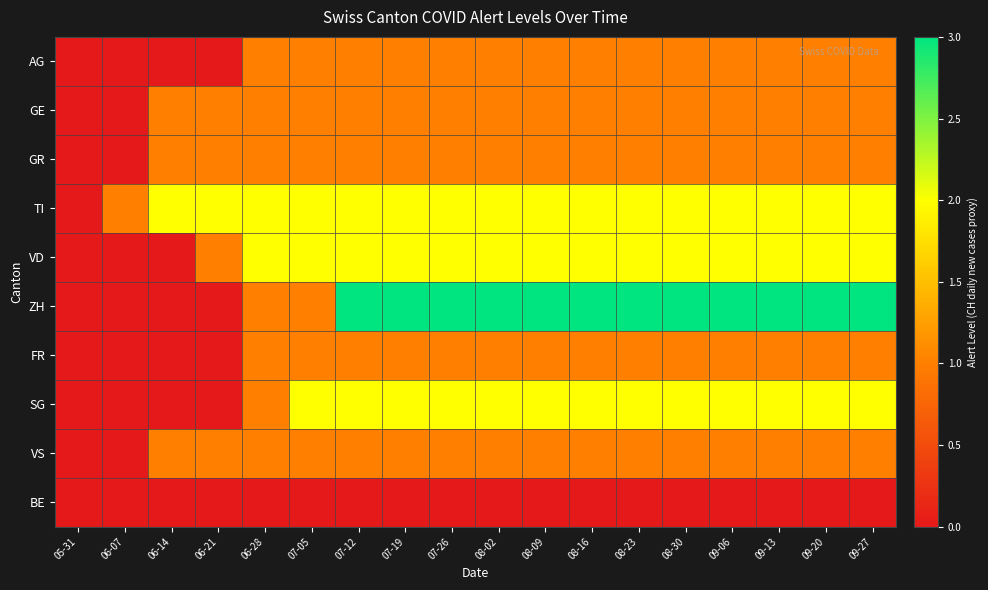

Reading left to right, what are all the values shown in this chart?

AG: 05-31=0	06-07=0	06-14=0	06-21=0	06-28=1	07-05=1	07-12=1	07-19=1	07-26=1	08-02=1	08-09=1	08-16=1	08-23=1	08-30=1	09-06=1	09-13=1	09-20=1	09-27=1
GE: 05-31=0	06-07=0	06-14=1	06-21=1	06-28=1	07-05=1	07-12=1	07-19=1	07-26=1	08-02=1	08-09=1	08-16=1	08-23=1	08-30=1	09-06=1	09-13=1	09-20=1	09-27=1
GR: 05-31=0	06-07=0	06-14=1	06-21=1	06-28=1	07-05=1	07-12=1	07-19=1	07-26=1	08-02=1	08-09=1	08-16=1	08-23=1	08-30=1	09-06=1	09-13=1	09-20=1	09-27=1
TI: 05-31=0	06-07=1	06-14=2	06-21=2	06-28=2	07-05=2	07-12=2	07-19=2	07-26=2	08-02=2	08-09=2	08-16=2	08-23=2	08-30=2	09-06=2	09-13=2	09-20=2	09-27=2
VD: 05-31=0	06-07=0	06-14=0	06-21=1	06-28=2	07-05=2	07-12=2	07-19=2	07-26=2	08-02=2	08-09=2	08-16=2	08-23=2	08-30=2	09-06=2	09-13=2	09-20=2	09-27=2
ZH: 05-31=0	06-07=0	06-14=0	06-21=0	06-28=1	07-05=1	07-12=3	07-19=3	07-26=3	08-02=3	08-09=3	08-16=3	08-23=3	08-30=3	09-06=3	09-13=3	09-20=3	09-27=3
FR: 05-31=0	06-07=0	06-14=0	06-21=0	06-28=1	07-05=1	07-12=1	07-19=1	07-26=1	08-02=1	08-09=1	08-16=1	08-23=1	08-30=1	09-06=1	09-13=1	09-20=1	09-27=1
SG: 05-31=0	06-07=0	06-14=0	06-21=0	06-28=1	07-05=2	07-12=2	07-19=2	07-26=2	08-02=2	08-09=2	08-16=2	08-23=2	08-30=2	09-06=2	09-13=2	09-20=2	09-27=2
VS: 05-31=0	06-07=0	06-14=1	06-21=1	06-28=1	07-05=1	07-12=1	07-19=1	07-26=1	08-02=1	08-09=1	08-16=1	08-23=1	08-30=1	09-06=1	09-13=1	09-20=1	09-27=1
BE: 05-31=0	06-07=0	06-14=0	06-21=0	06-28=0	07-05=0	07-12=0	07-19=0	07-26=0	08-02=0	08-09=0	08-16=0	08-23=0	08-30=0	09-06=0	09-13=0	09-20=0	09-27=0